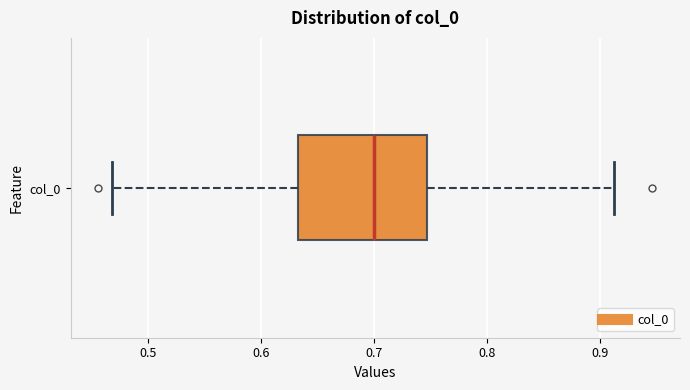

Transcribe this box plot: give where the median line is, the range the box spans, and where the two whiskers end, as read against the x-axis. The values are not printed on the chart, so give them approximately, as read against the axis.

median 0.70, box 0.63 to 0.75, whiskers 0.47 to 0.91